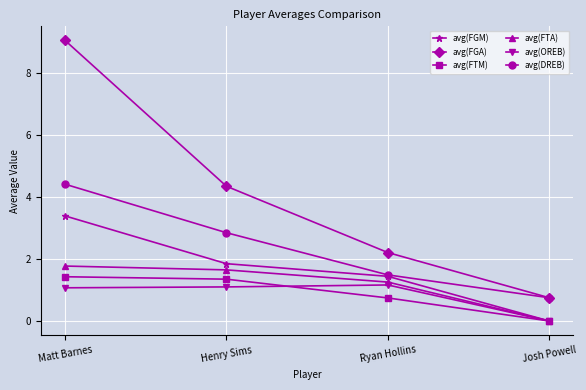

True or false: avg(DREB) and avg(OREB) intersect in this chart.

False